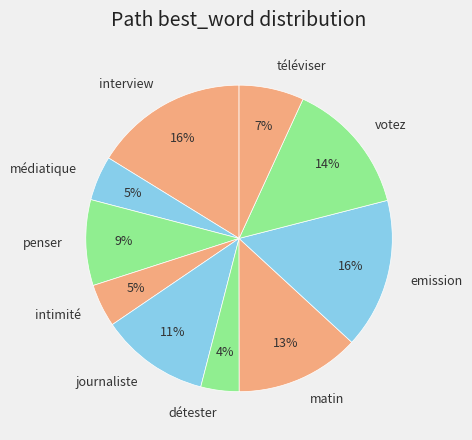

To the nearest percent, what portion does interview represent?

16%